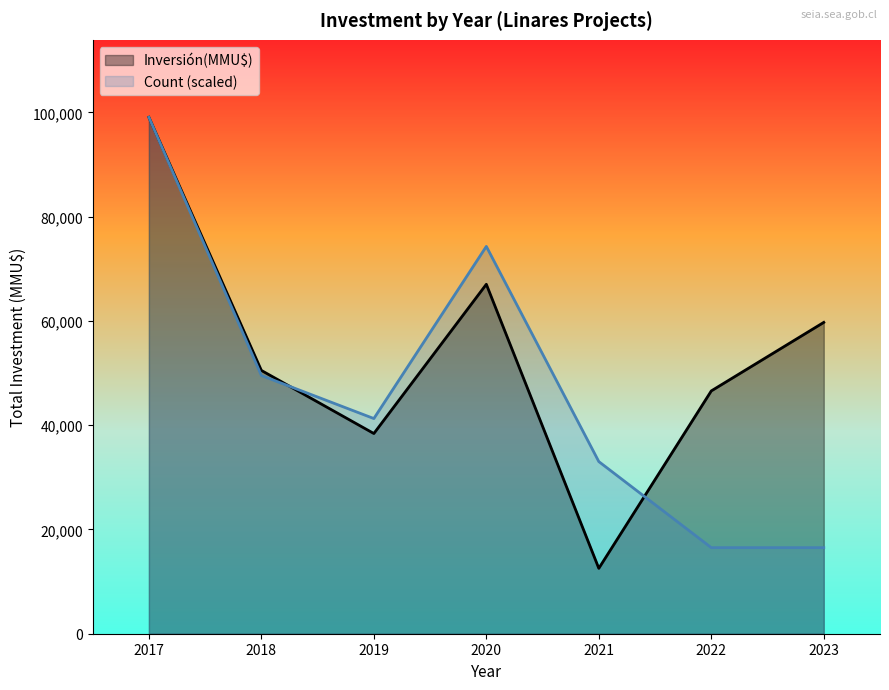

At which category is the sum across all series the highest?

2017